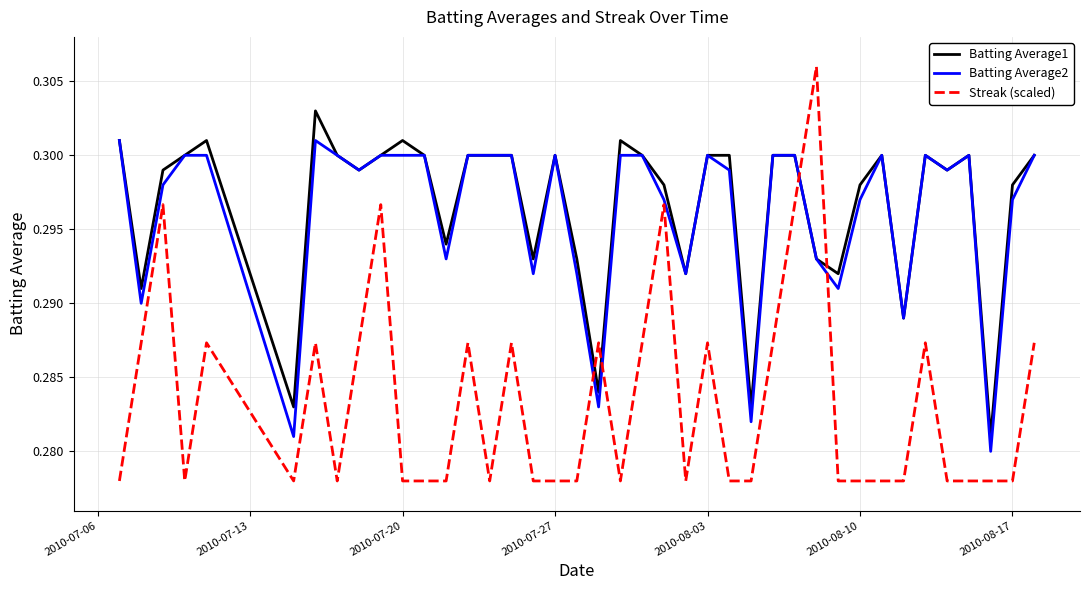

Which series ends up on top after the final intersection of Streak (scaled) and Batting Average2?

Batting Average2